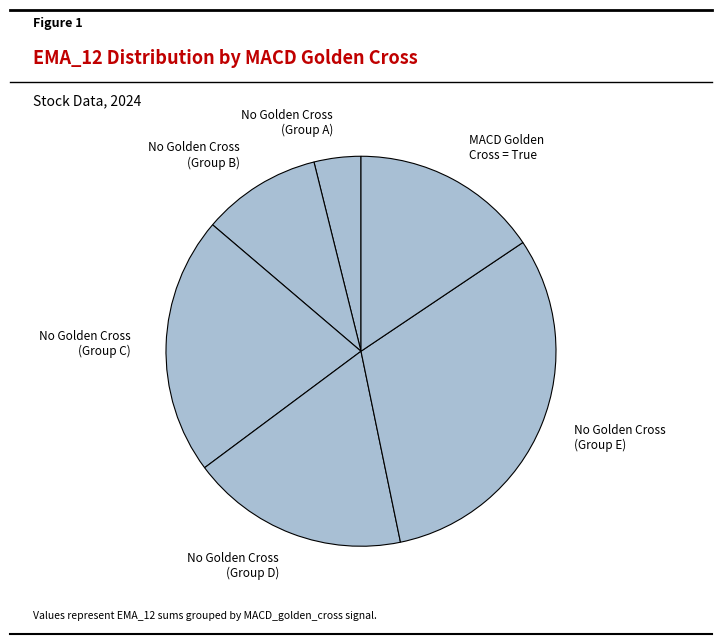

Combined, do No Golden Cross (Group C) and No Golden Cross (Group E) account for over 50%?

Yes